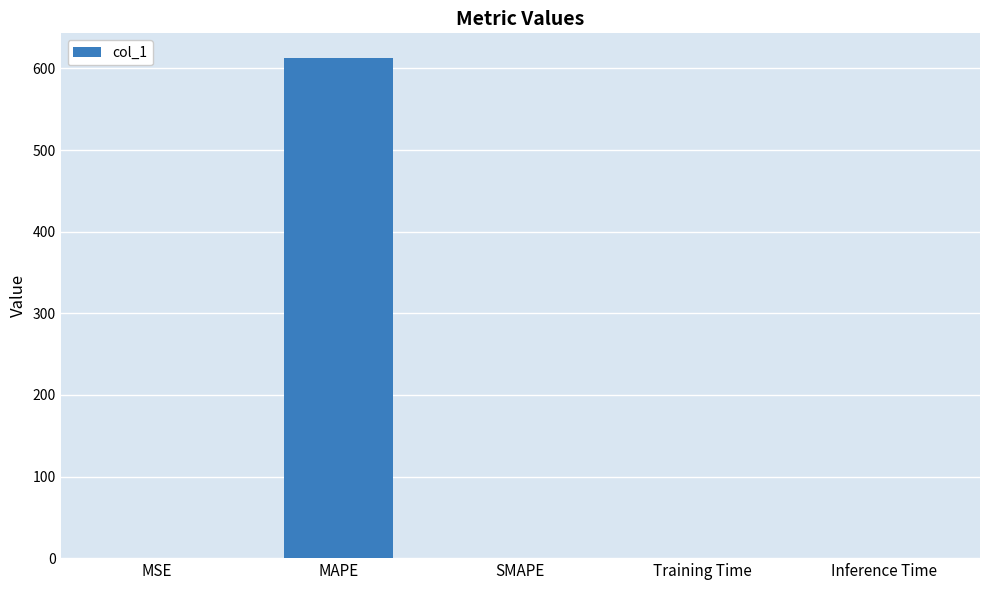

What is the sum of the values at SMAPE and MAPE?

612.4